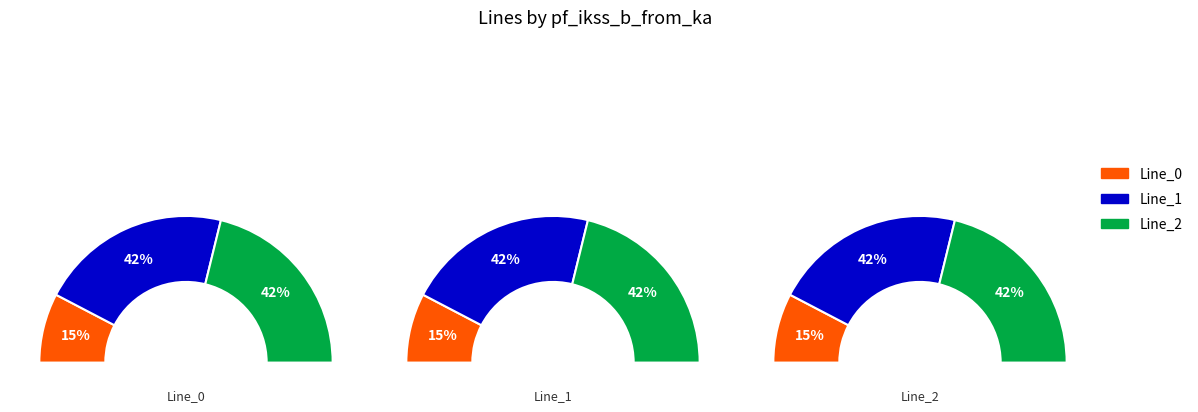

To the nearest percent, what percentage of the pie is Line_0?

15%